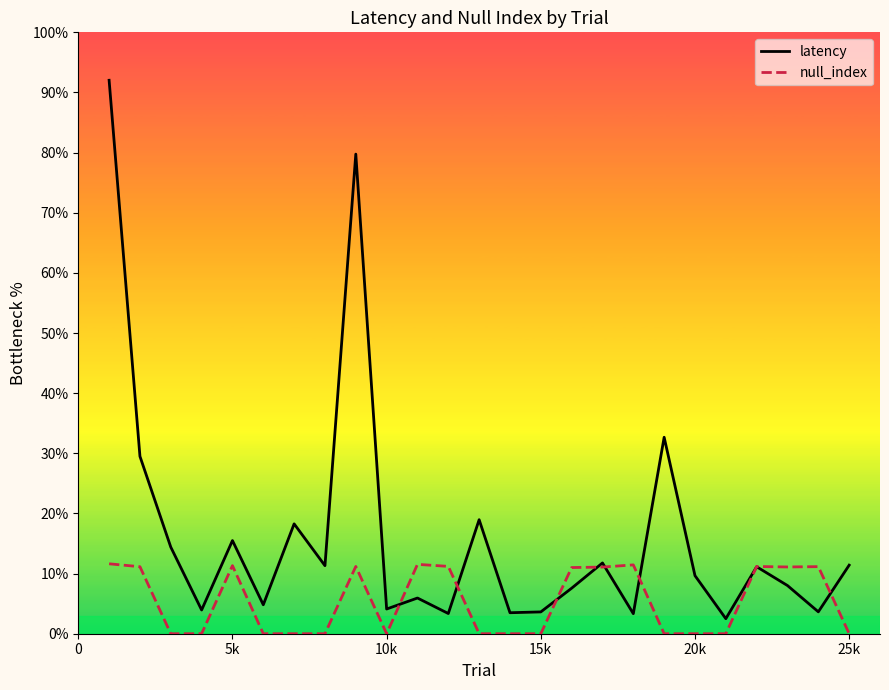

What is the minimum value for latency?

2.5